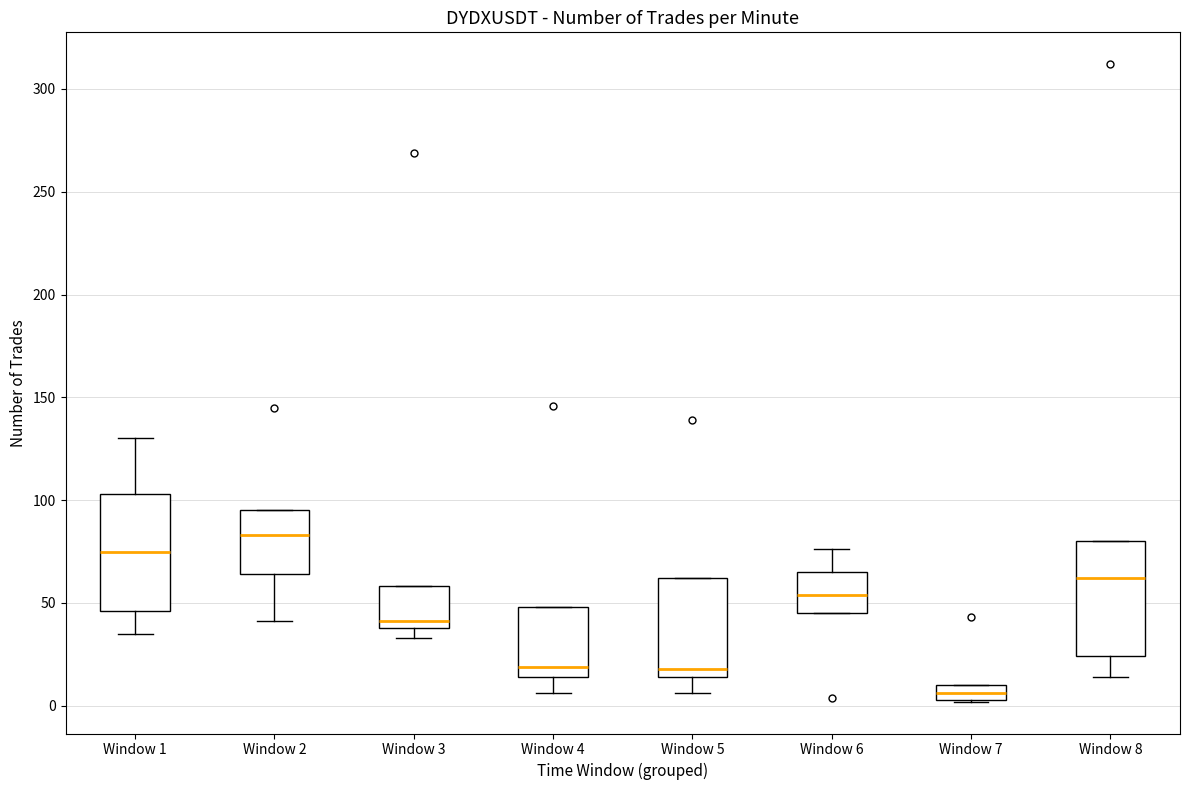

Which box's median line is the highest?

Window 2